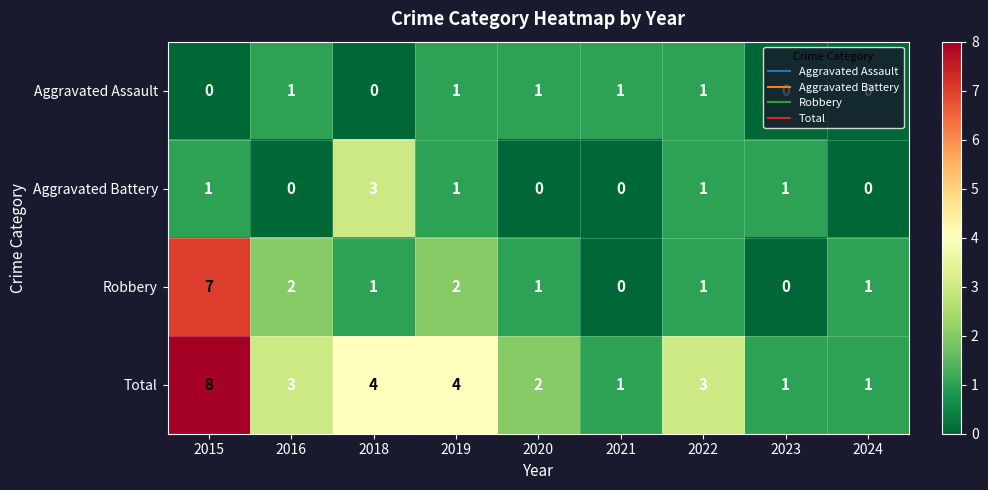

Is it true that Robbery equals 2 at 2024?

False